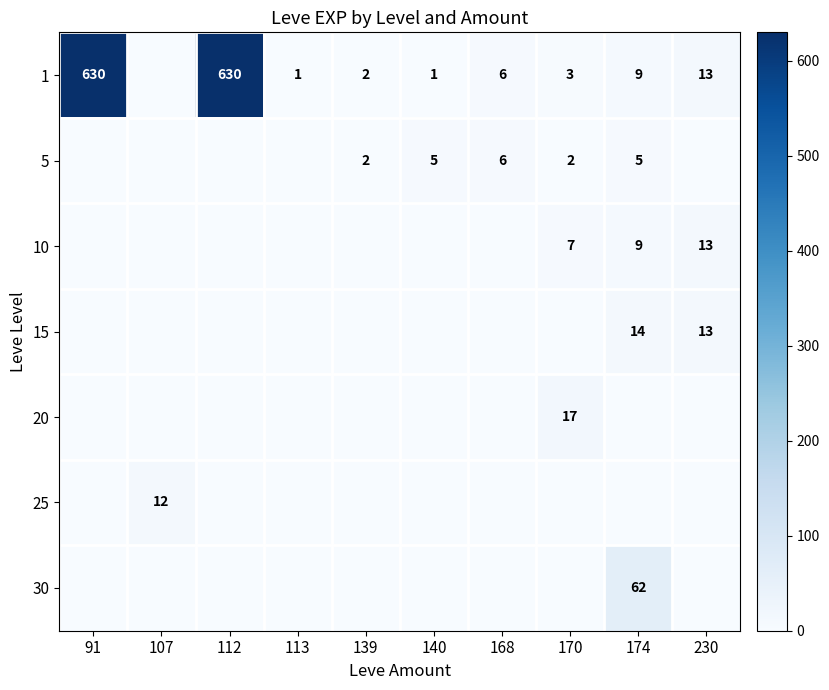

What is the greatest value displayed?

630